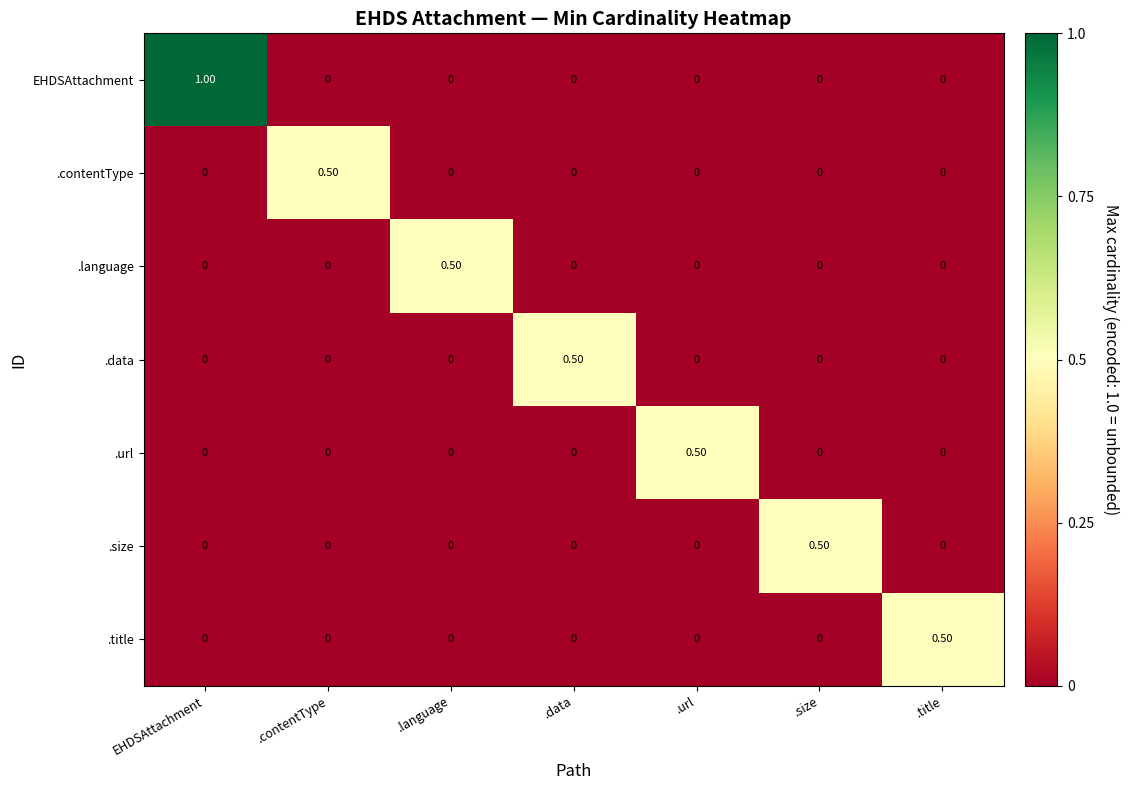

Which series has the largest total across all categories?

EHDSAttachment